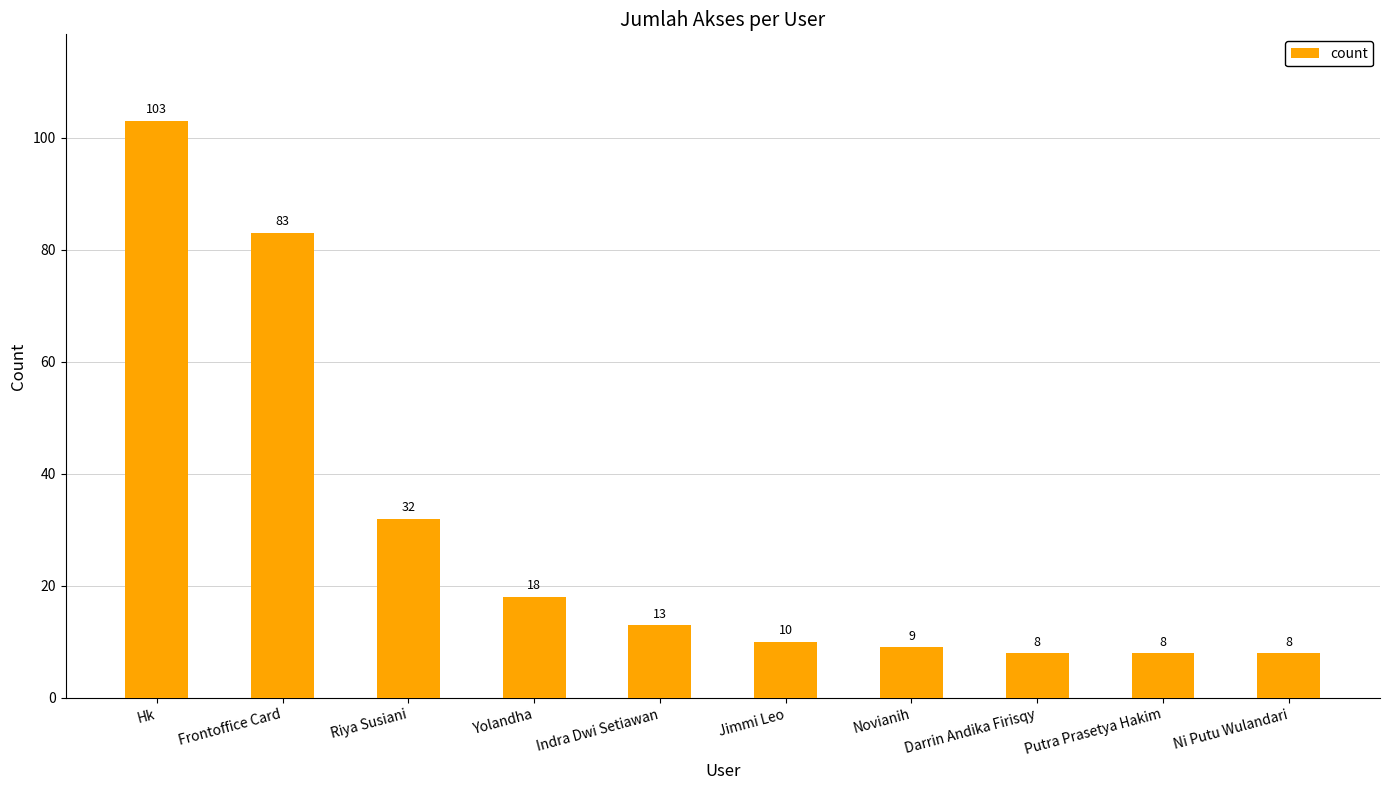

What is the smallest value displayed?

8